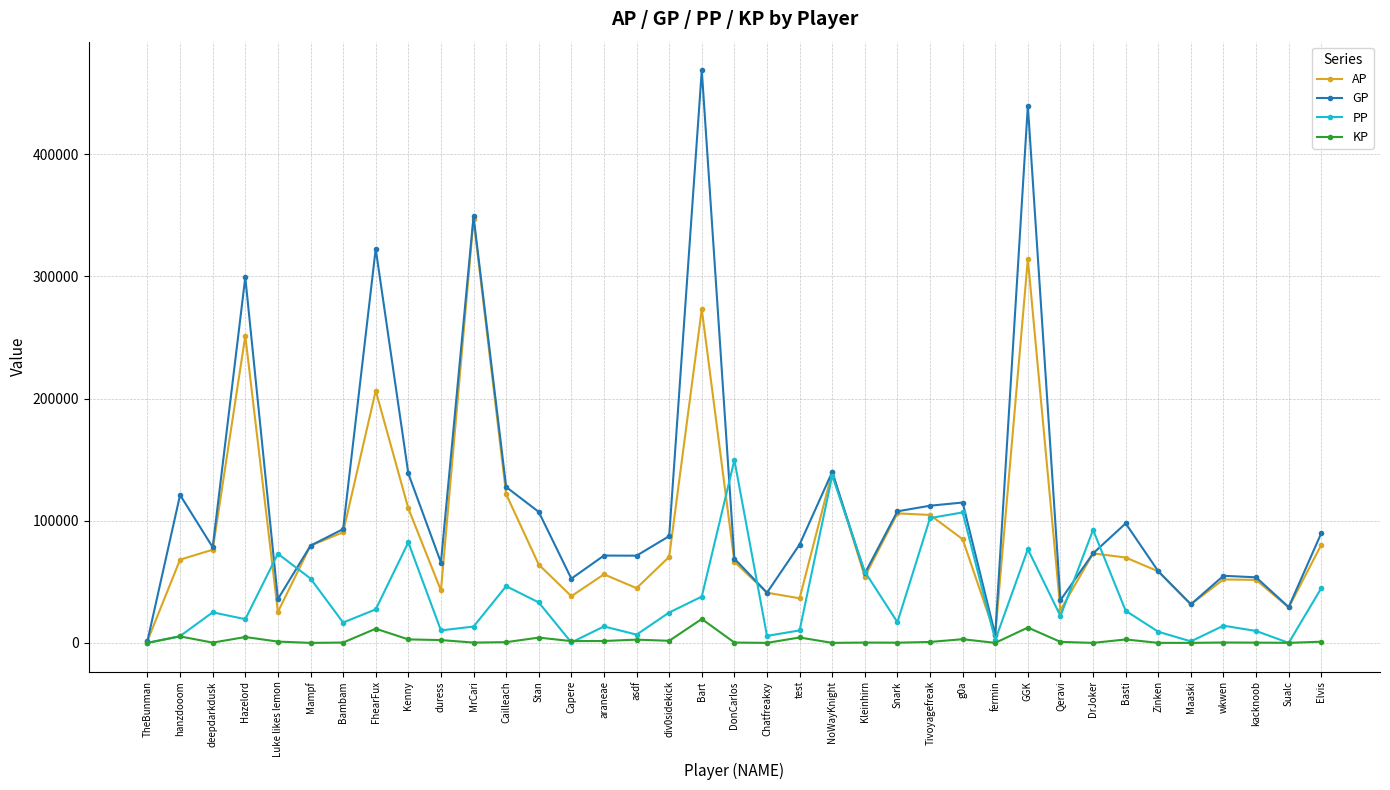

What are all the series names shown in the legend?

AP, GP, PP, KP